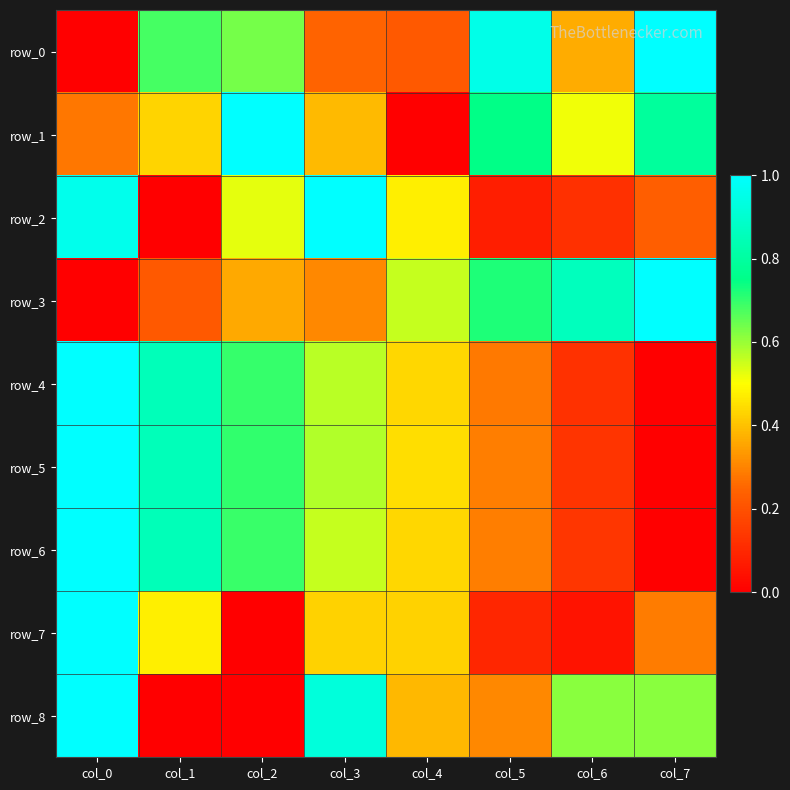

The value of row_3 at col_2 is 0.4. True or false?

True